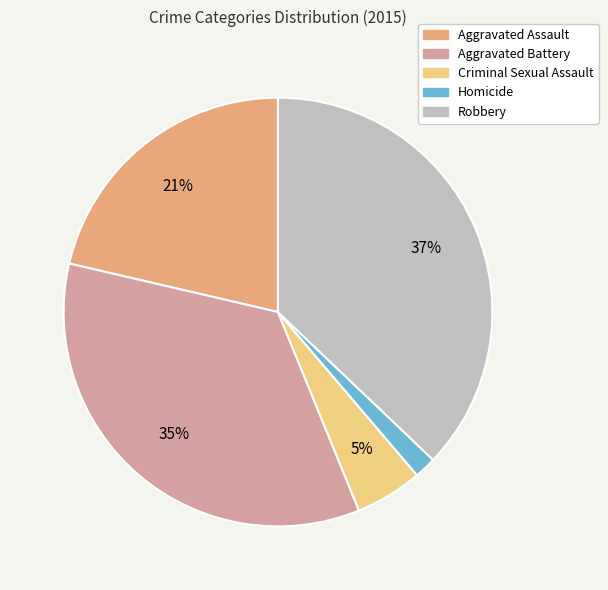

What is the smallest slice in the pie chart?

Homicide